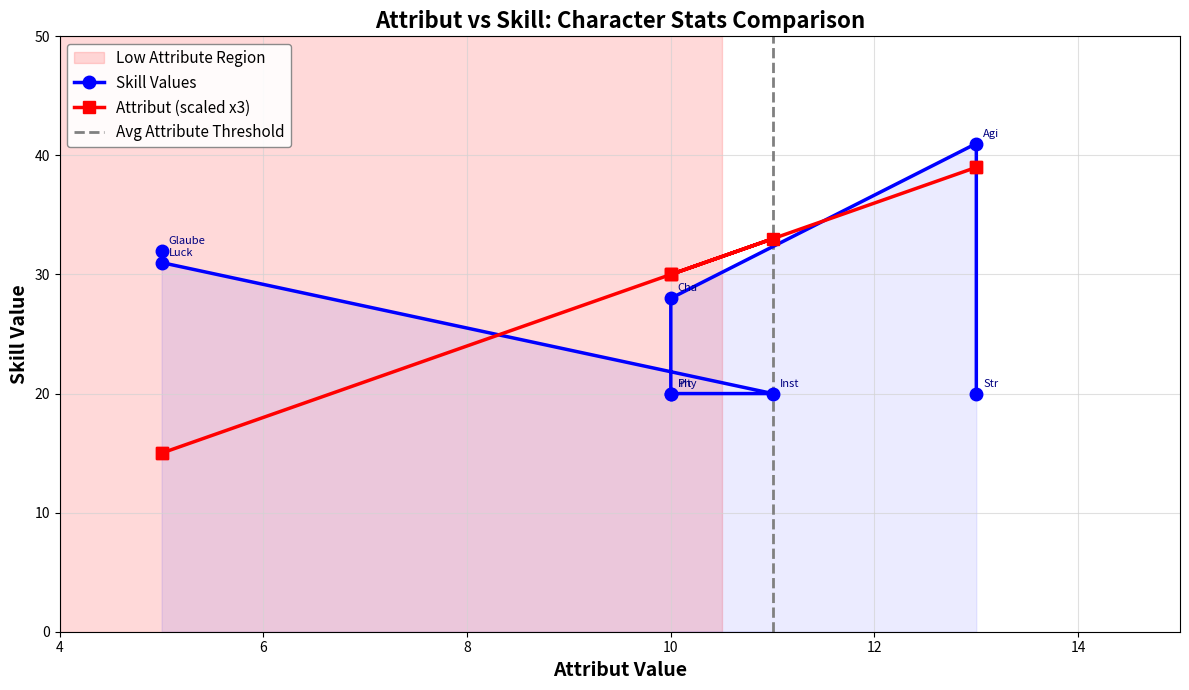

How many values in the Attribut series exceed 30?

3